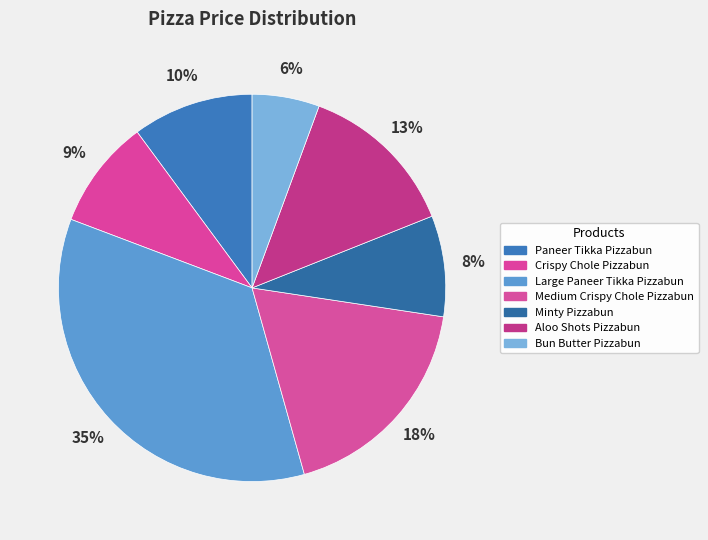

Combined, do Bun Butter Pizzabun and Paneer Tikka Pizzabun account for over 50%?

No